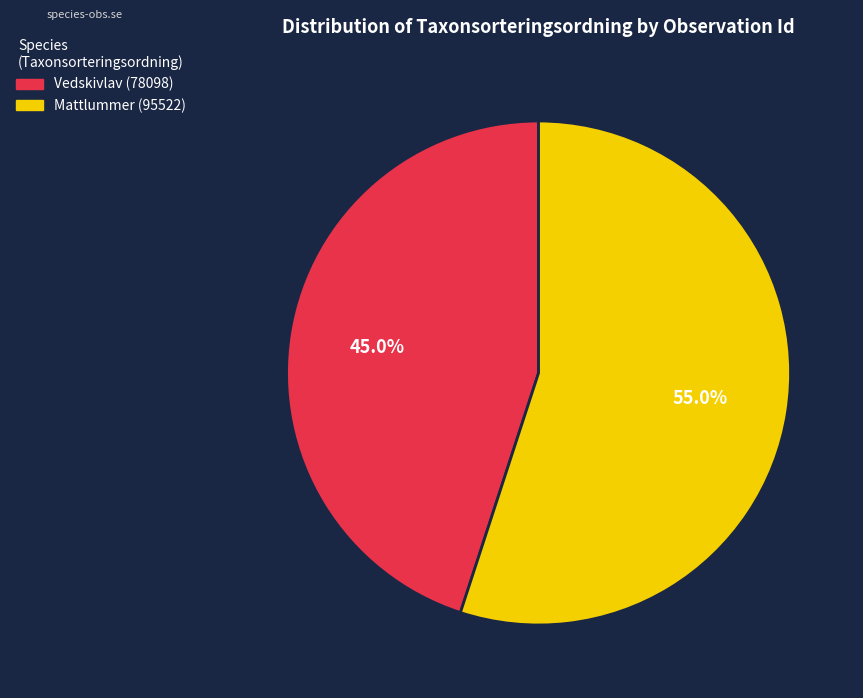

Combined, do Vedskivlav (78098) and Mattlummer (95522) account for over 50%?

Yes